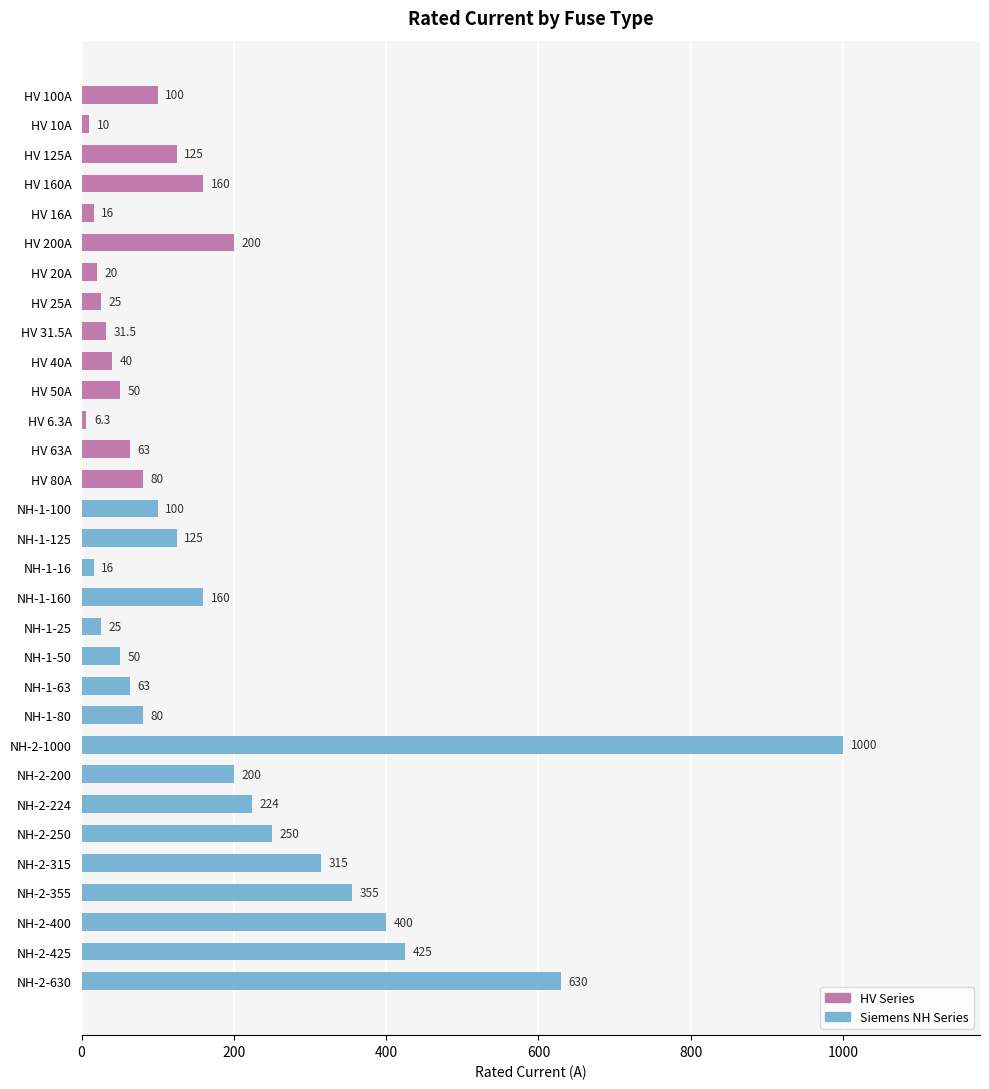

Reading top to bottom, transcribe all the data shown in this chart.

HV 100A=100.0	HV 10A=10.0	HV 125A=125.0	HV 160A=160.0	HV 16A=16.0	HV 200A=200.0	HV 20A=20.0	HV 25A=25.0	HV 31.5A=31.5	HV 40A=40.0	HV 50A=50.0	HV 6.3A=6.3	HV 63A=63.0	HV 80A=80.0	NH-1-100=100.0	NH-1-125=125.0	NH-1-16=16.0	NH-1-160=160.0	NH-1-25=25.0	NH-1-50=50.0	NH-1-63=63.0	NH-1-80=80.0	NH-2-1000=1000.0	NH-2-200=200.0	NH-2-224=224.0	NH-2-250=250.0	NH-2-315=315.0	NH-2-355=355.0	NH-2-400=400.0	NH-2-425=425.0	NH-2-630=630.0